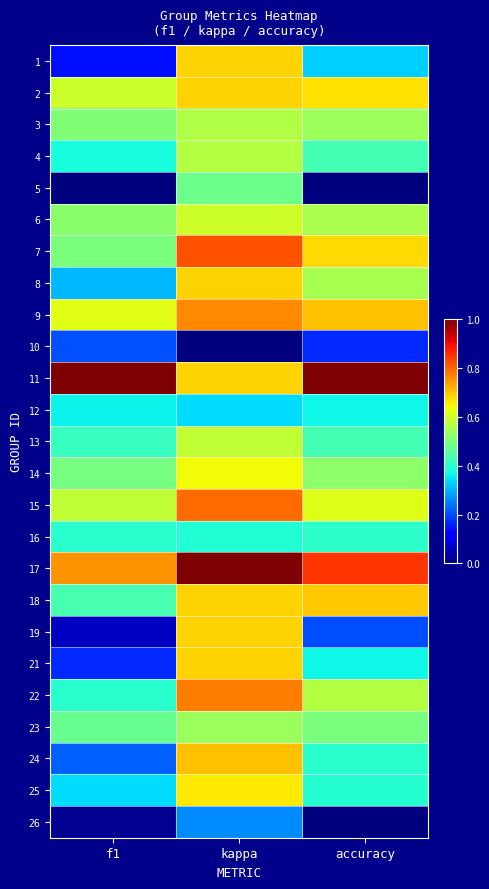

Reading right to left, extract all data points from this chart.

1: accuracy=0.3	kappa=0.7	f1=0.1
2: accuracy=0.7	kappa=0.7	f1=0.6
3: accuracy=0.5	kappa=0.6	f1=0.5
4: accuracy=0.4	kappa=0.6	f1=0.4
5: accuracy=0.0	kappa=0.5	f1=0.0
6: accuracy=0.6	kappa=0.6	f1=0.5
7: accuracy=0.7	kappa=0.8	f1=0.5
8: accuracy=0.6	kappa=0.7	f1=0.3
9: accuracy=0.7	kappa=0.8	f1=0.6
10: accuracy=0.2	kappa=0.0	f1=0.2
11: accuracy=1.0	kappa=0.7	f1=1.0
12: accuracy=0.4	kappa=0.3	f1=0.4
13: accuracy=0.4	kappa=0.6	f1=0.4
14: accuracy=0.5	kappa=0.6	f1=0.5
15: accuracy=0.6	kappa=0.8	f1=0.6
16: accuracy=0.4	kappa=0.4	f1=0.4
17: accuracy=0.9	kappa=1.0	f1=0.8
18: accuracy=0.7	kappa=0.7	f1=0.4
19: accuracy=0.2	kappa=0.7	f1=0.1
21: accuracy=0.4	kappa=0.7	f1=0.2
22: accuracy=0.6	kappa=0.8	f1=0.4
23: accuracy=0.5	kappa=0.5	f1=0.5
24: accuracy=0.4	kappa=0.7	f1=0.2
25: accuracy=0.4	kappa=0.7	f1=0.3
26: accuracy=0.0	kappa=0.3	f1=0.0